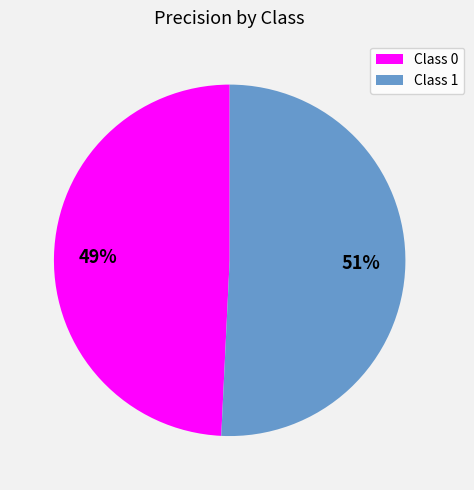

To the nearest percent, what is the difference between the largest and smallest slice percentages?

2%